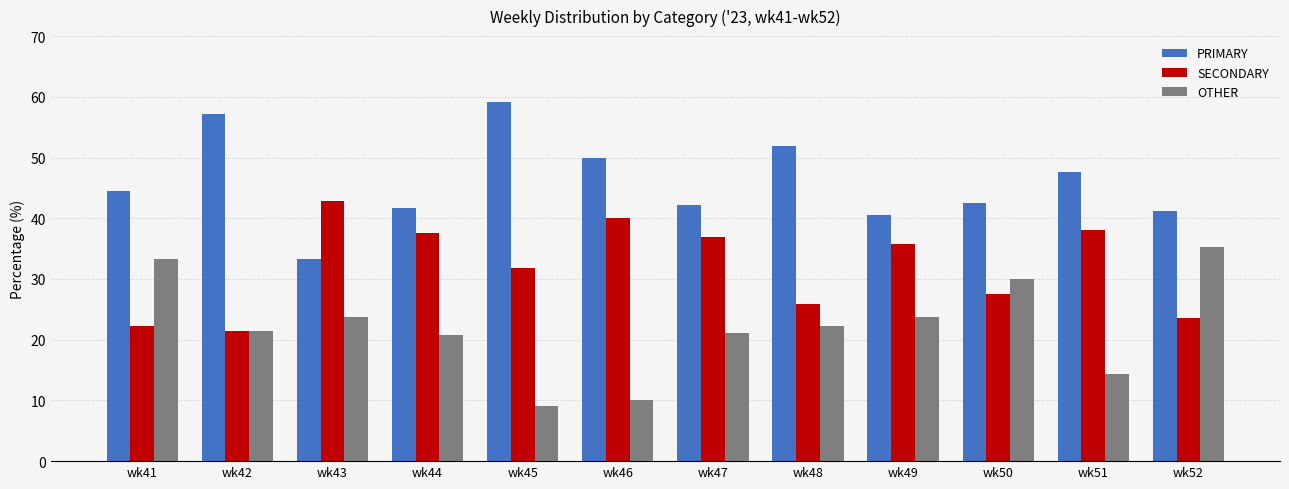

What are all the series names shown in the legend?

PRIMARY, SECONDARY, OTHER